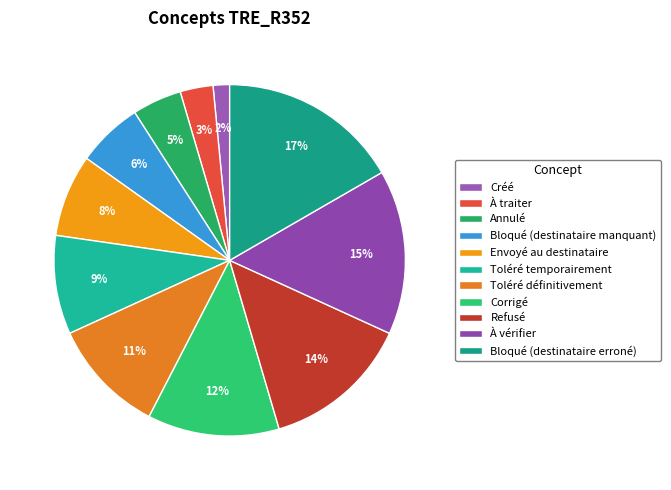

To the nearest percent, what portion does Corrigé represent?

12%